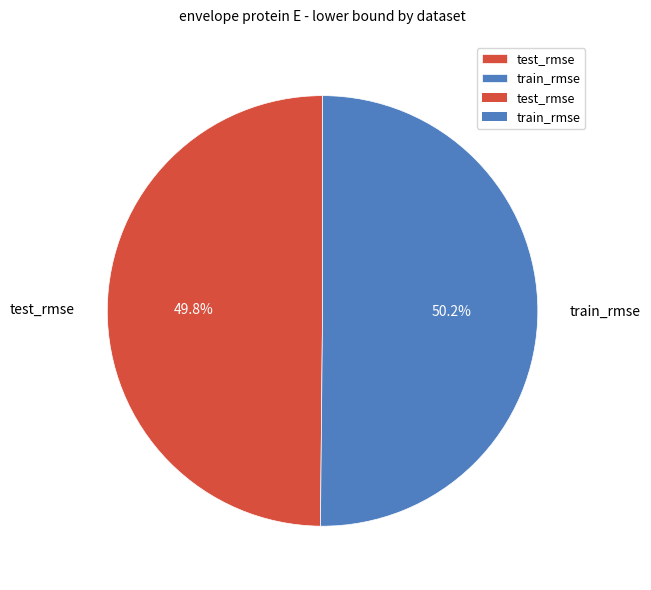

How many segments does this pie chart have?

2